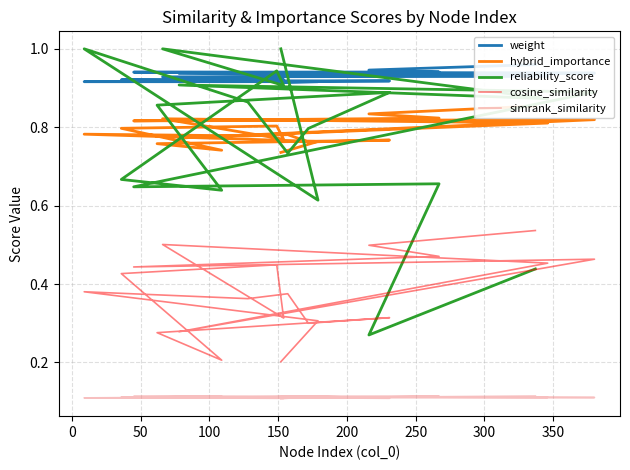

In cosine_similarity, how many points are lower than both neighbors (excluding endpoints)?

6